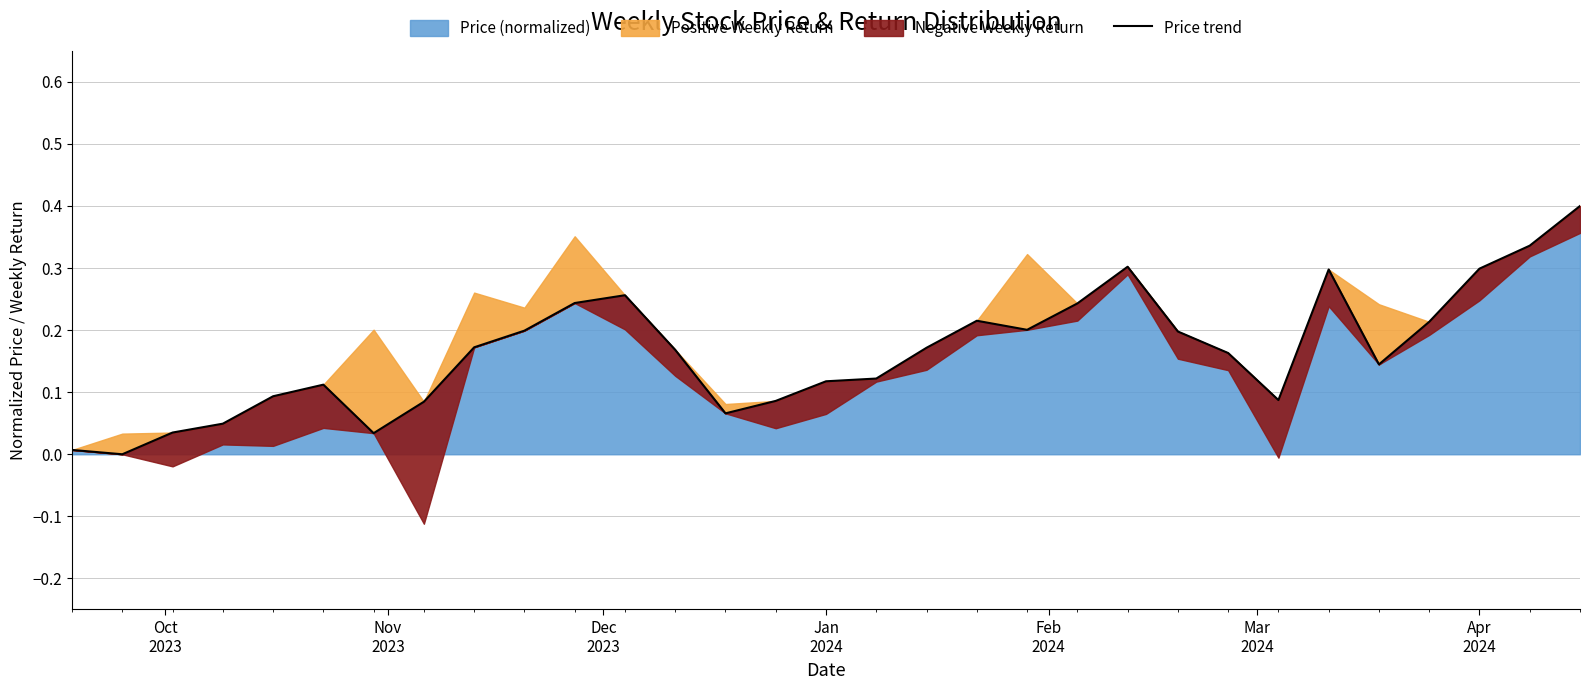

What is the maximum value shown in the chart?

0.4